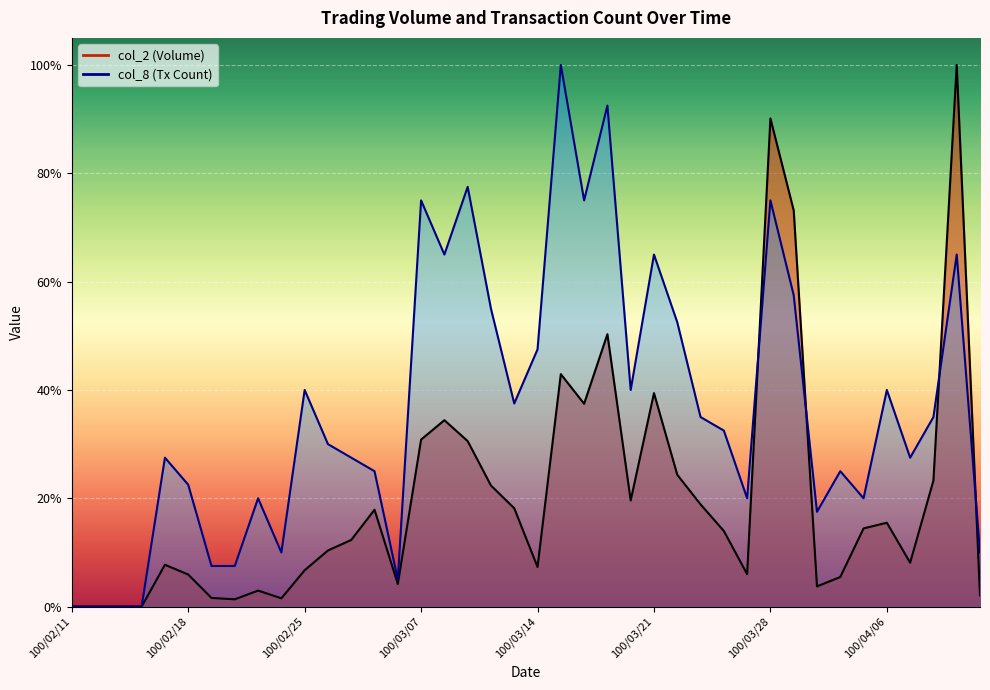

How many interior local peaks does the col_8 series have?

12